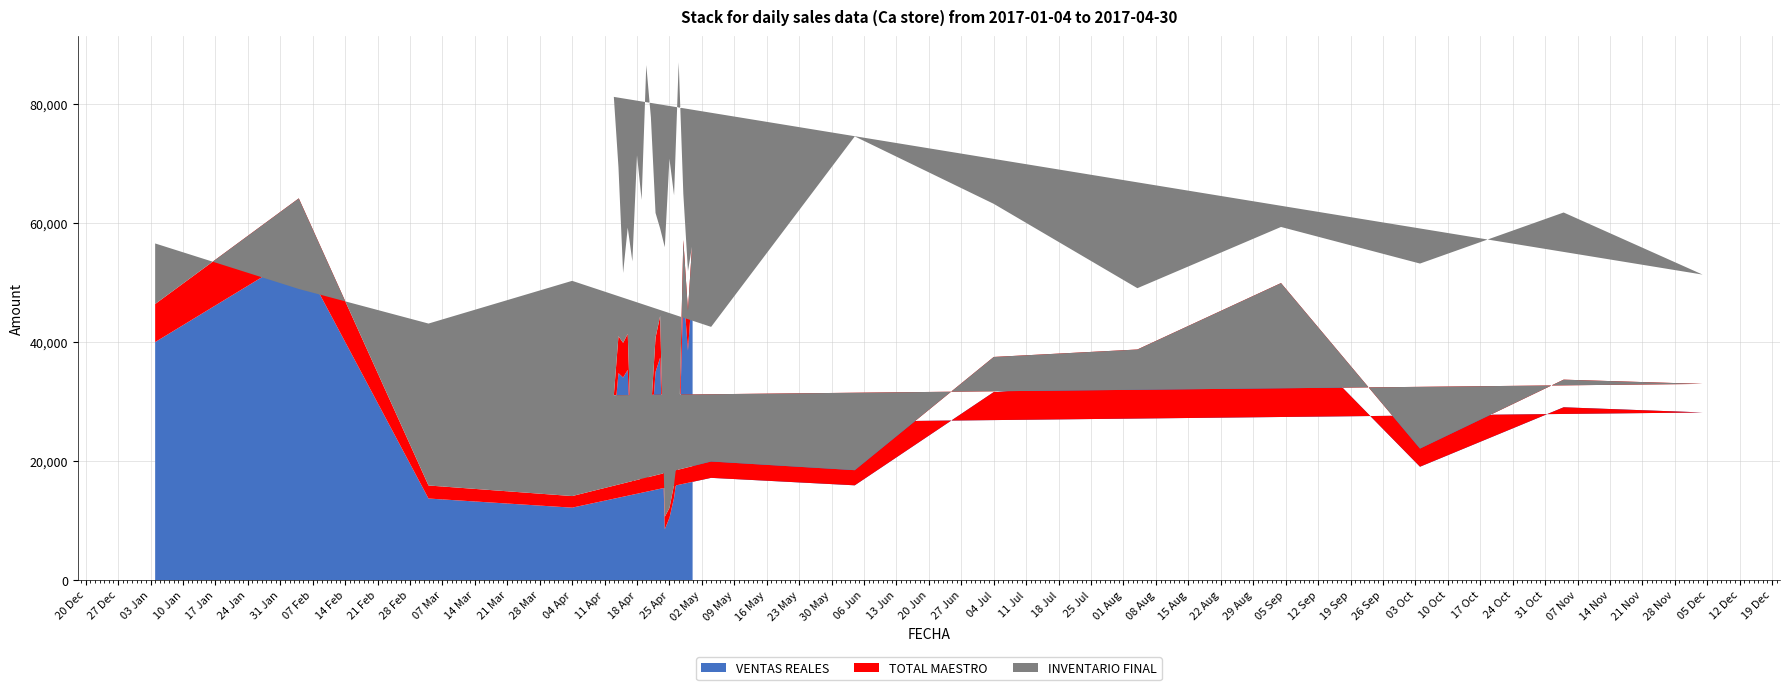

Reading left to right, list all the values displayed in this chart.

TOTAL MAESTRO: 2017-01-04=46348.0	2017-02-04=64084.0	2017-03-04=15881.0	2017-04-04=14103.0	2017-05-04=19906.2	2017-06-04=18448.0	2017-07-04=37459.0	2017-08-04=38710.1	2017-09-04=49863.4	2017-10-04=22077.0	2017-11-04=33648.0	2017-12-04=32936.4	2017-04-13=31032.0	2017-04-14=40952.0	2017-04-15=39828.0	2017-04-16=41347.2	2017-04-17=17871.0	2017-04-18=23838.0	2017-04-19=19049.0	2017-04-20=17393.0	2017-04-21=28203.0	2017-04-22=40696.0	2017-04-23=44353.1	2017-04-24=10638.0	2017-04-25=12107.0	2017-04-26=16038.1	2017-04-27=22596.0	2017-04-28=57093.0	2017-04-29=45244.0	2017-04-30=57608.1
VENTAS REALES: 2017-01-04=39955.0	2017-02-04=54611.0	2017-03-04=13690.5	2017-04-04=12157.7	2017-05-04=17160.4	2017-06-04=15907.8	2017-07-04=31562.4	2017-08-04=33370.6	2017-09-04=42831.2	2017-10-04=19031.8	2017-11-04=29006.8	2017-12-04=28140.8	2017-04-13=26172.1	2017-04-14=34749.9	2017-04-15=34008.4	2017-04-16=35289.9	2017-04-17=15406.0	2017-04-18=19784.9	2017-04-19=15907.6	2017-04-20=15002.7	2017-04-21=23987.0	2017-04-22=34930.5	2017-04-23=37369.8	2017-04-24=8531.0	2017-04-25=10437.1	2017-04-26=13825.9	2017-04-27=19479.2	2017-04-28=48865.0	2017-04-29=38530.0	2017-04-30=49661.8
INVENTARIO FINAL: 2017-01-04=56516.6	2017-02-04=48873.9	2017-03-04=43067.5	2017-04-04=50239.5	2017-05-04=42510.2	2017-06-04=74486.0	2017-07-04=63165.0	2017-08-04=49005.2	2017-09-04=59285.9	2017-10-04=53140.2	2017-11-04=61714.0	2017-12-04=51286.1	2017-04-13=81124.3	2017-04-14=69312.6	2017-04-15=51559.3	2017-04-16=59175.7	2017-04-17=53502.7	2017-04-18=71331.4	2017-04-19=63831.4	2017-04-20=86467.6	2017-04-21=77681.3	2017-04-22=61641.7	2017-04-23=59014.6	2017-04-24=55886.3	2017-04-25=70756.2	2017-04-26=64599.2	2017-04-27=86943.1	2017-04-28=64833.1	2017-04-29=51857.7	2017-04-30=56581.5